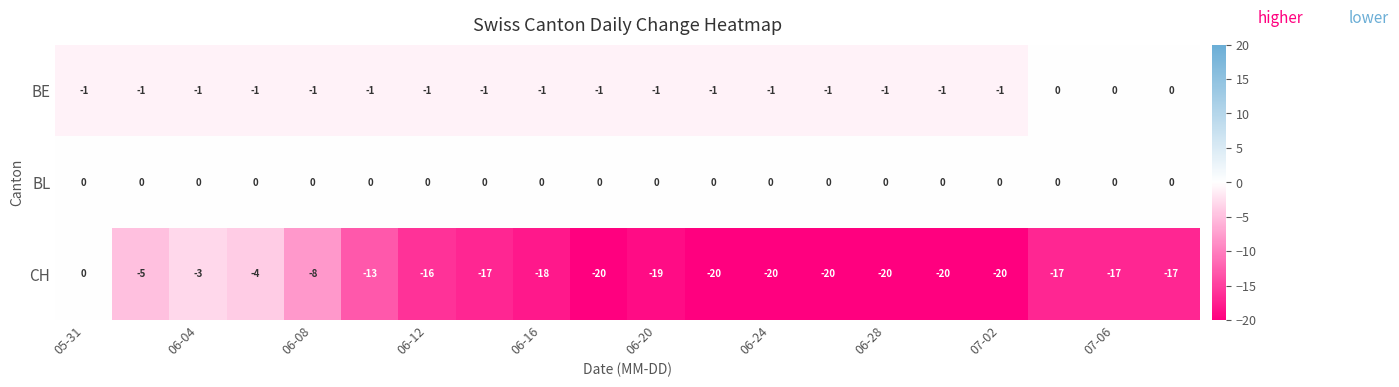

Which series has the largest total across all categories?

BL